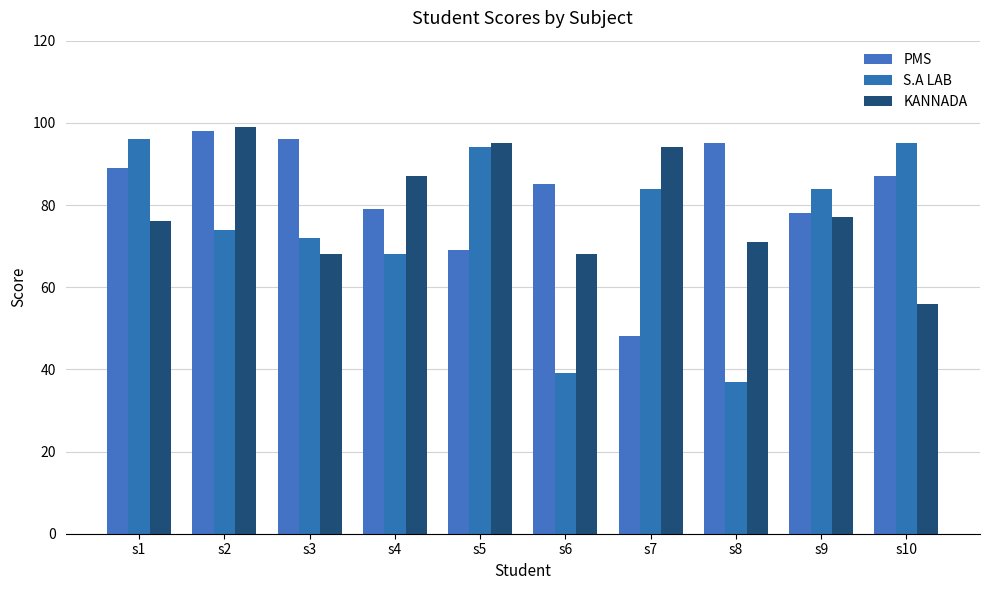

What are all the series names shown in the legend?

PMS, S.A LAB, KANNADA